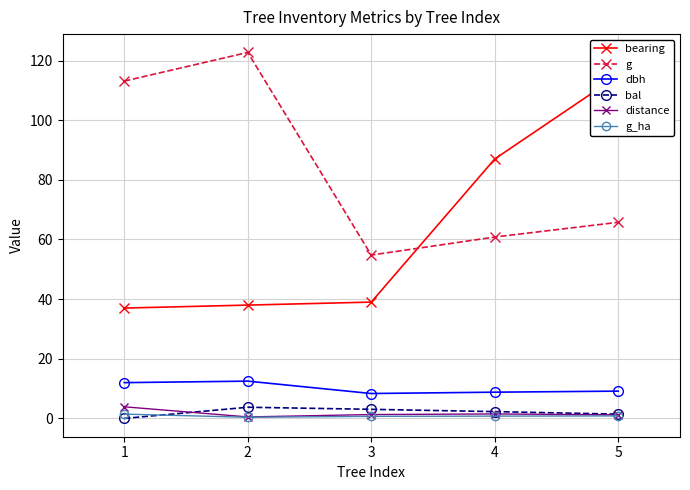

Between 4 and 5, which is larger?

5